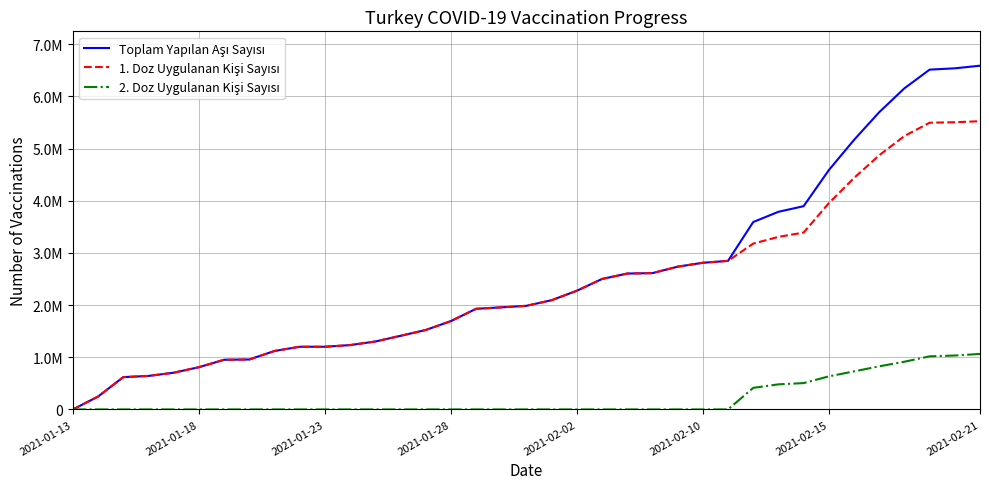

Reading left to right, extract all data points from this chart.

Toplam Yapılan Aşı Sayısı: 119	247386	619495	641943	703899	809613	951822	957530	1120237	1201369	1201369	1233322	1301738	1410421	1522108	1692795	1928584	1956325	1986189	2093623	2274864	2500693	2604296	2612730	2735804	2810938	2847212	3591801	3787794	3895474	4586544	5165507	5696849	6154549	6512452	6537863	6587799
1. Doz Uygulanan Kişi Sayısı: 119	247386	619495	641943	703899	809613	951822	957530	1120237	1201369	1201369	1233322	1301738	1410421	1522108	1692795	1928584	1956325	1986189	2093623	2274864	2500693	2604296	2612730	2735804	2810938	2847212	3178366	3307152	3390244	3952731	4436279	4870813	5240360	5494757	5504635	5524166
2. Doz Uygulanan Kişi Sayısı: 0	0	0	0	0	0	0	0	0	0	0	0	0	0	0	0	0	0	0	0	0	0	0	0	0	0	0	413435	480642	505230	633813	729228	826036	914189	1017695	1033228	1063633